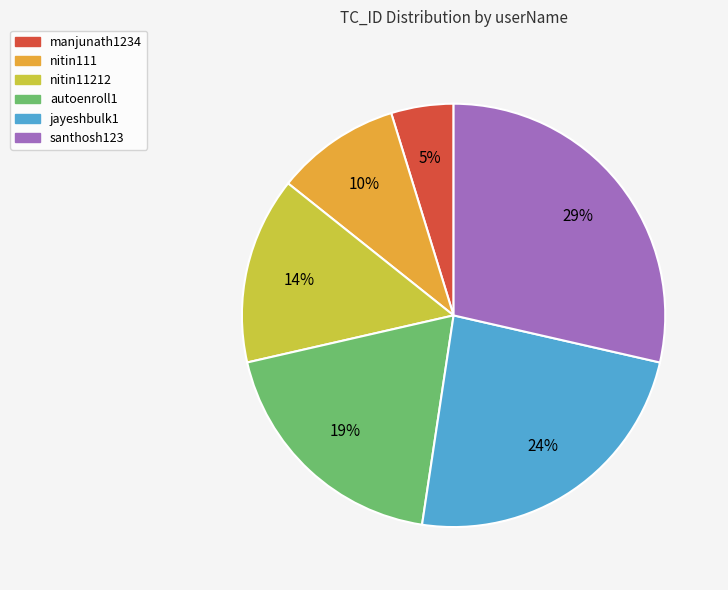

Which has a higher value, jayeshbulk1 or santhosh123?

santhosh123